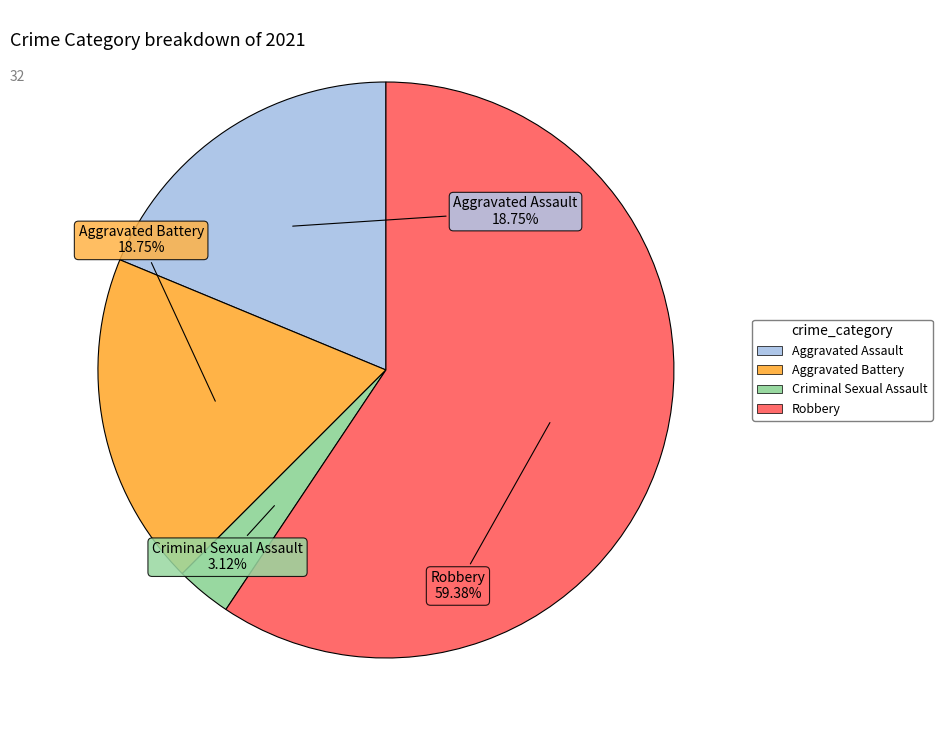

Which has a higher value, Criminal Sexual Assault or Aggravated Battery?

Aggravated Battery